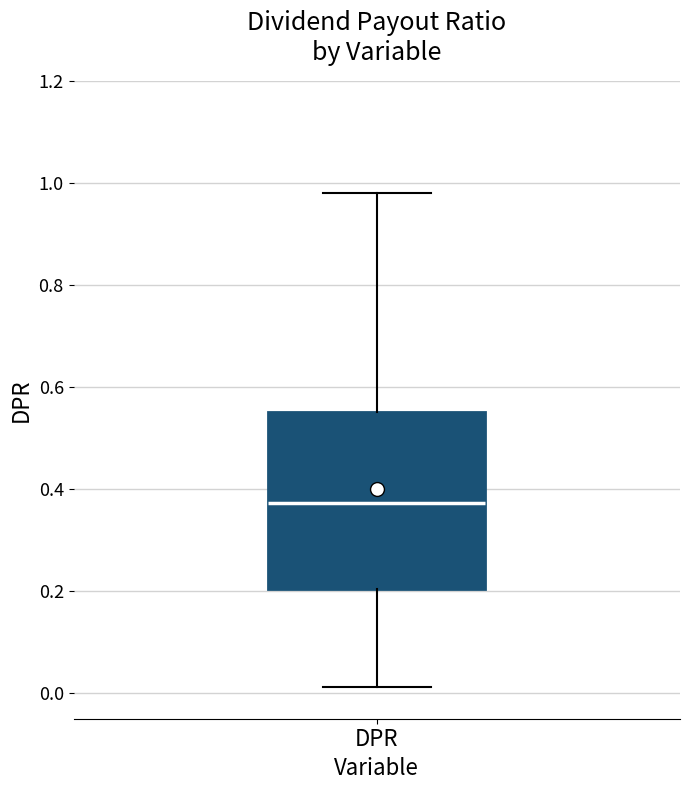

Where is the lower edge of the box for DPR on the y-axis? The values are not printed on the chart, so give them approximately, as read against the axis.

0.20